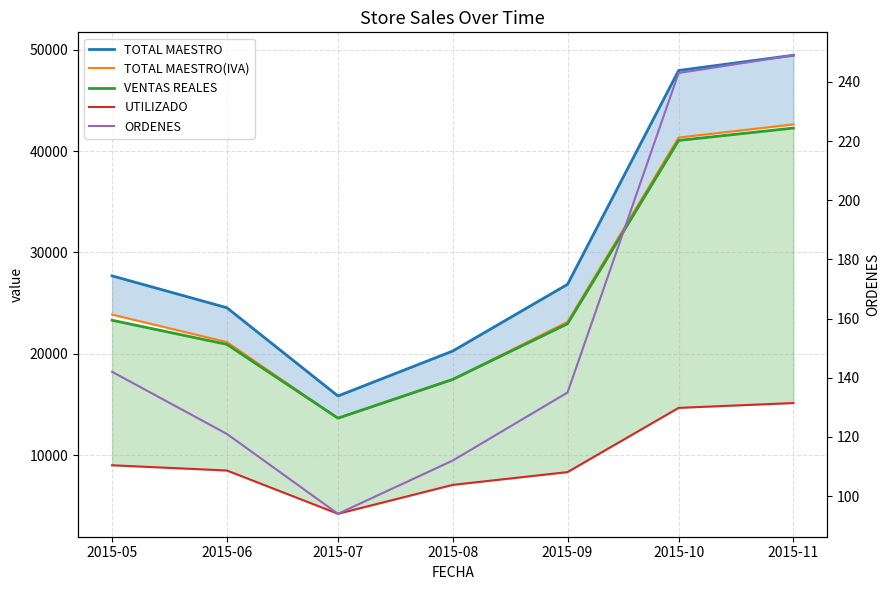

List the labels in order of UTILIZADO value, largest first.

2015-11, 2015-10, 2015-05, 2015-06, 2015-09, 2015-08, 2015-07